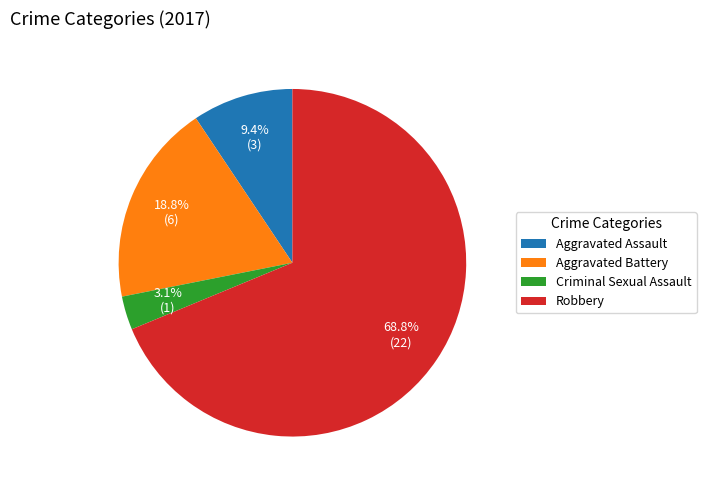

Is there a majority slice in this chart?

Yes